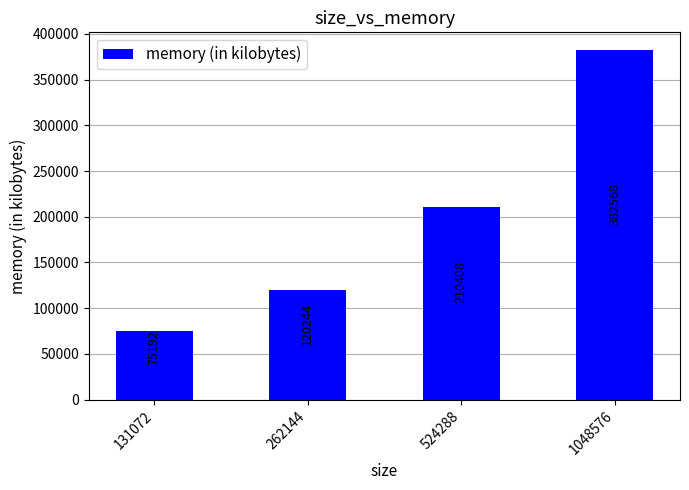

Rank the categories by value from lowest to highest.

131072, 262144, 524288, 1048576